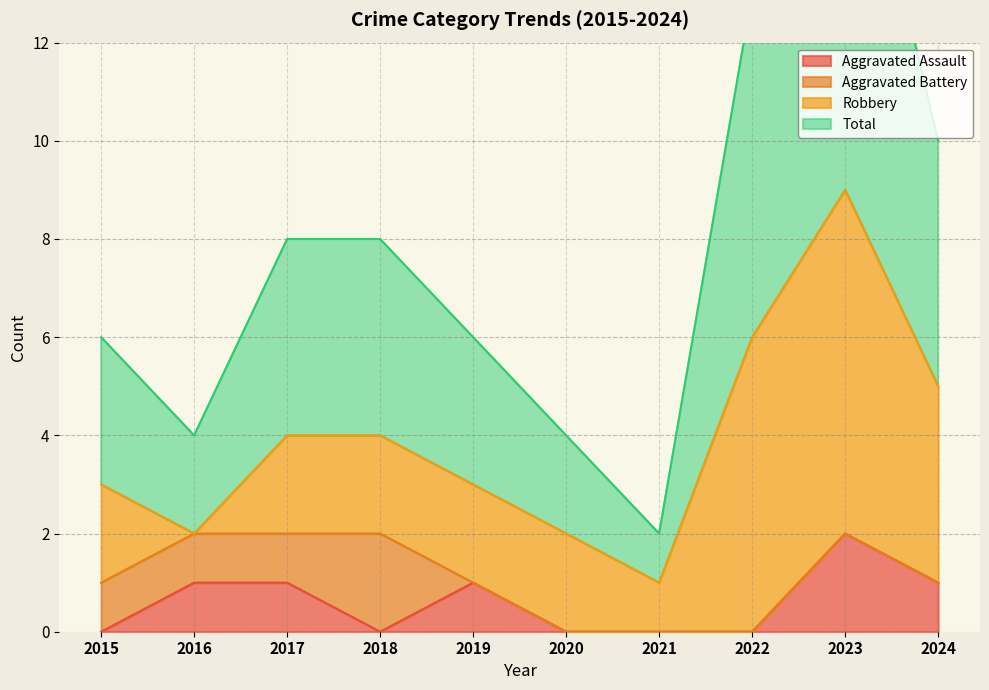

What is the difference between the second highest and second lowest values in the Total series?

9